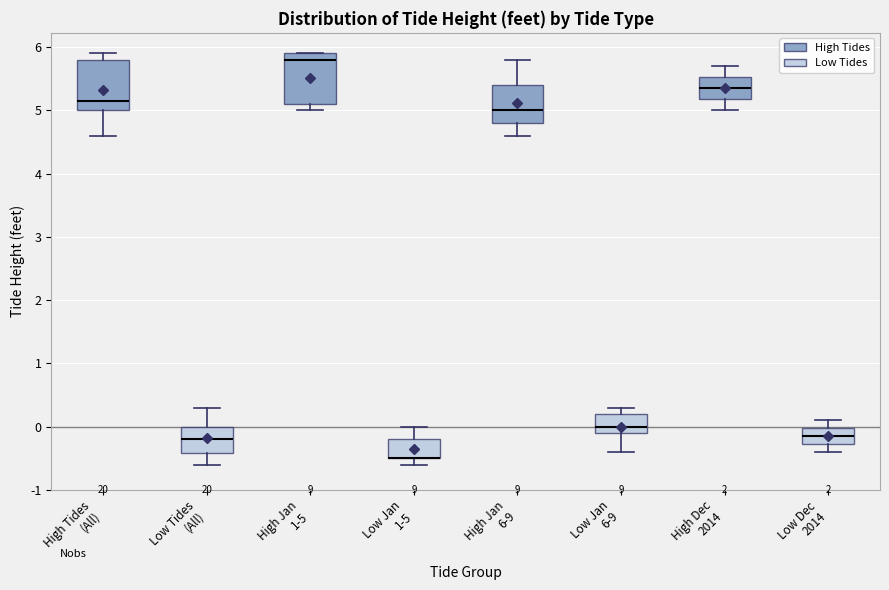

Reading left to right, transcribe this box plot: for each box, give where its median line is, the range the box spans, and where its two whiskers end, as read against the y-axis. The values are not printed on the chart, so give them approximately, as read against the axis.

High Tides (All): median 5.2, box 5.0 to 5.8, whiskers 4.6 to 5.9
Low Tides (All): median -0.2, box -0.4 to 0.0, whiskers -0.6 to 0.3
High Jan 1-5: median 5.8, box 5.1 to 5.9, whiskers 5.0 to 5.9
Low Jan 1-5: median -0.5 (drawn on the box's lower edge), box -0.5 to -0.2, whiskers -0.6 to 0.0
High Jan 6-9: median 5.0, box 4.8 to 5.4, whiskers 4.6 to 5.8
Low Jan 6-9: median 0.0, box -0.1 to 0.2, whiskers -0.4 to 0.3
High Dec 2014: median 5.4, box 5.2 to 5.5, whiskers 5.0 to 5.7
Low Dec 2014: median -0.1, box -0.3 to 0.0, whiskers -0.4 to 0.1